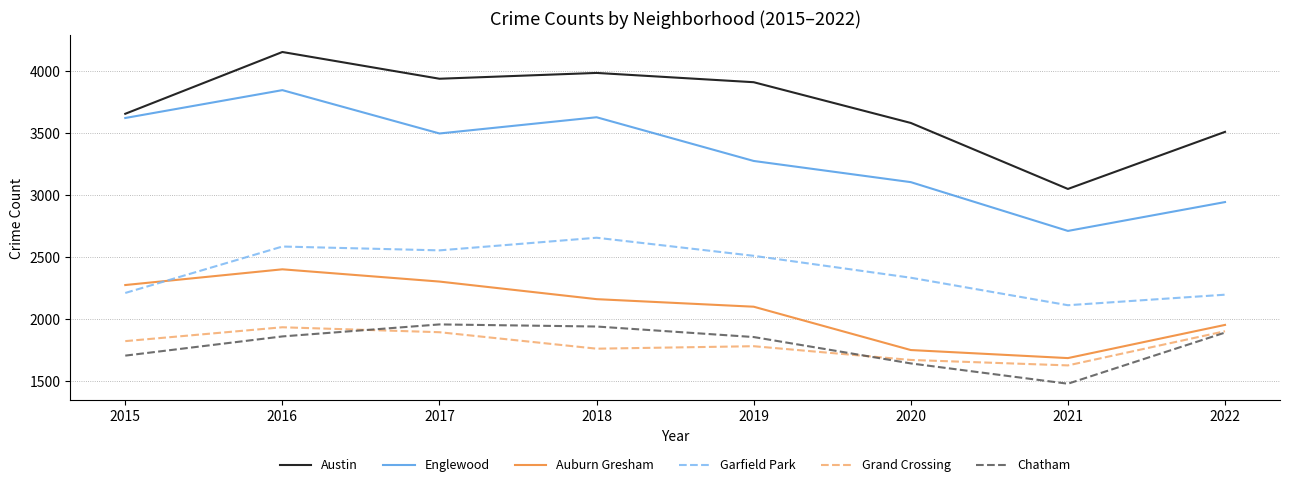

At which category does the chart reach its peak across all series?

2016